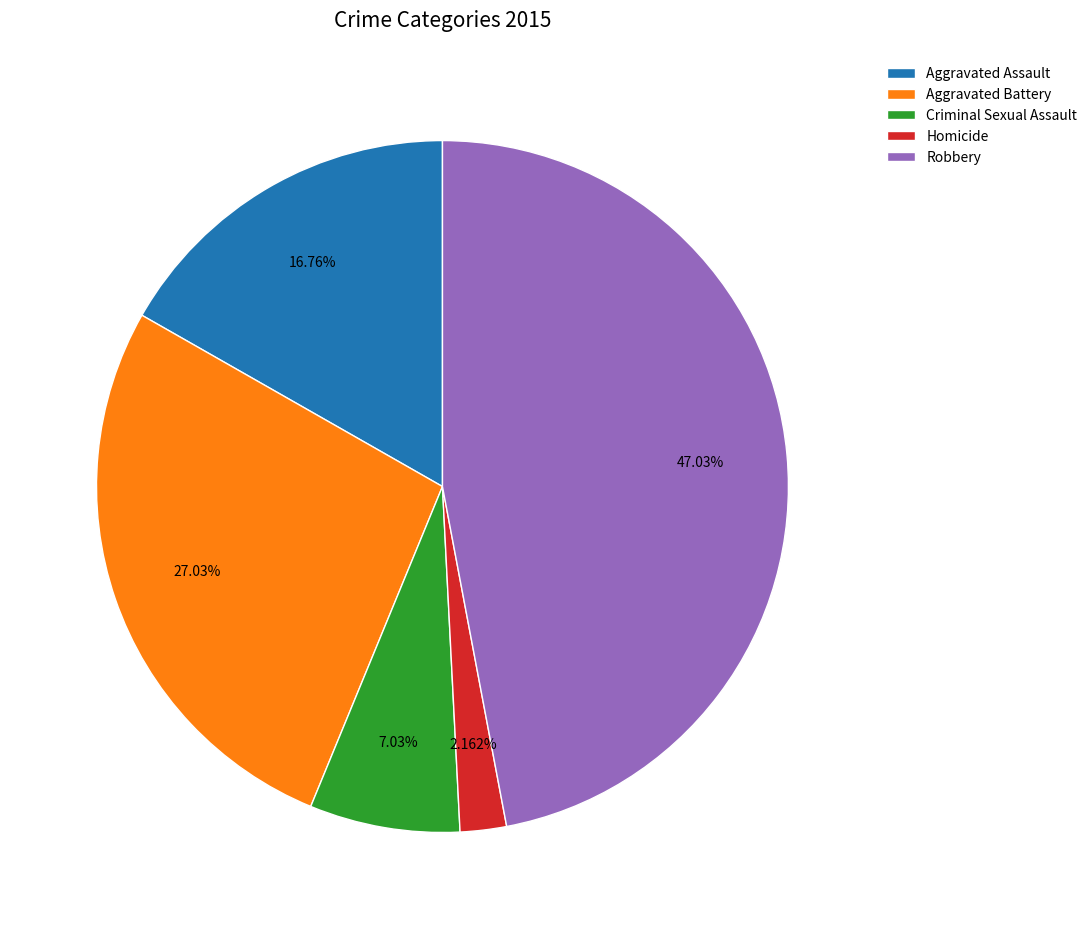

Rank the categories by value from highest to lowest.

Robbery, Aggravated Battery, Aggravated Assault, Criminal Sexual Assault, Homicide